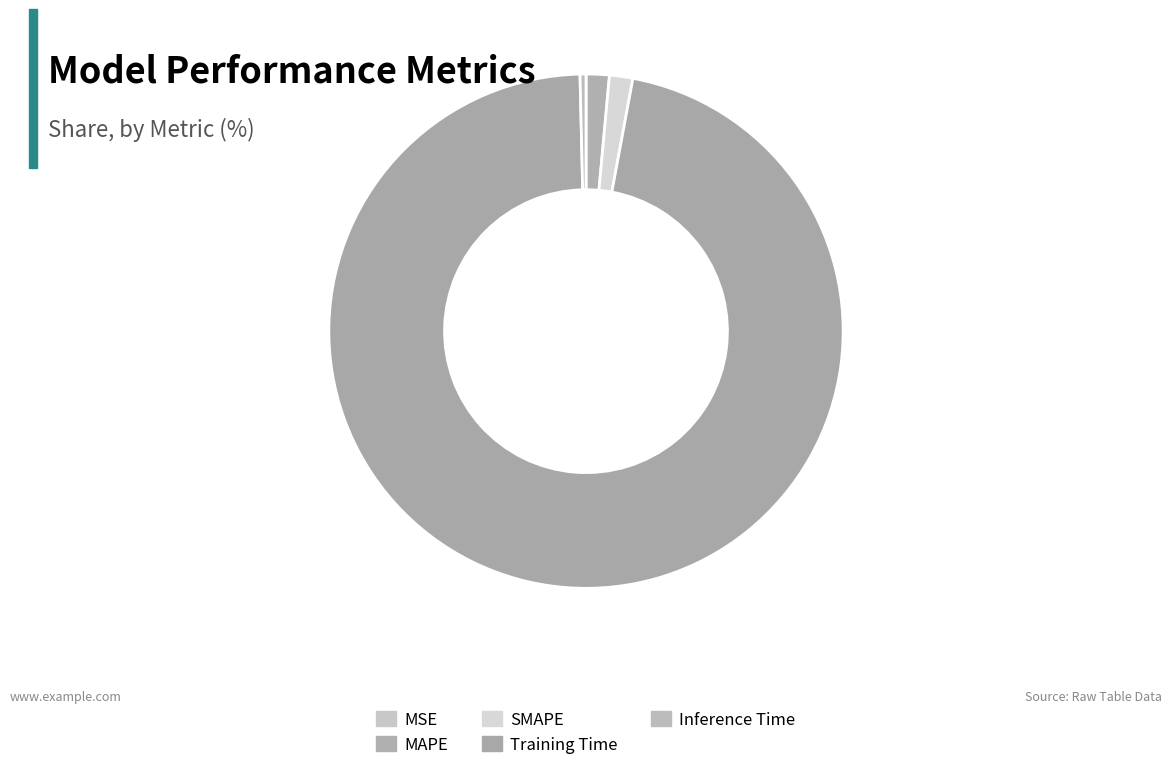

Which category has the smallest portion of the pie?

MSE